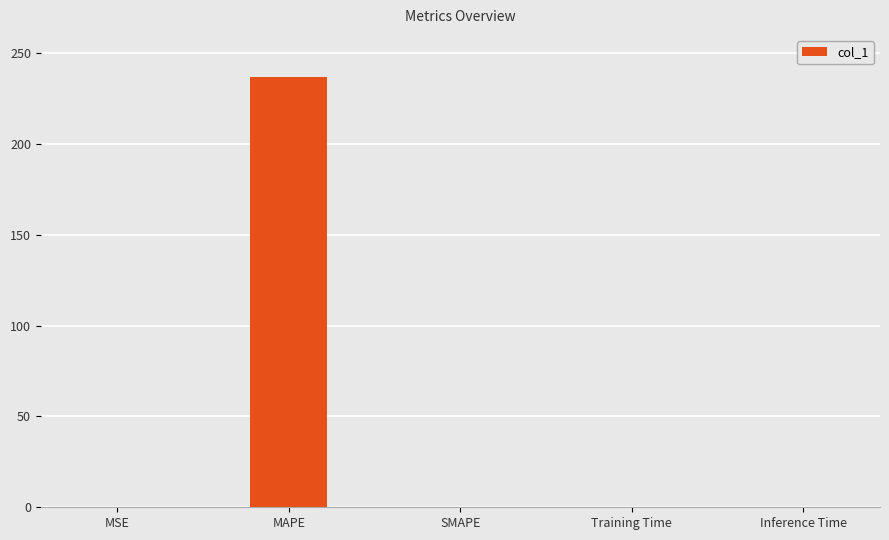

Which has a higher value, MAPE or Training Time?

MAPE